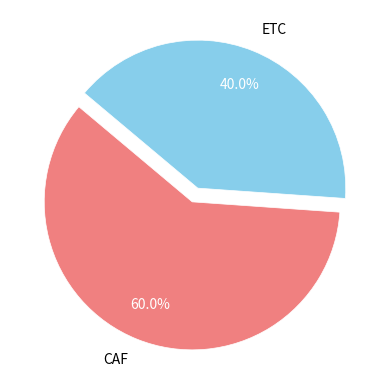

The CAF slice represents 74% of the pie. True or false?

False